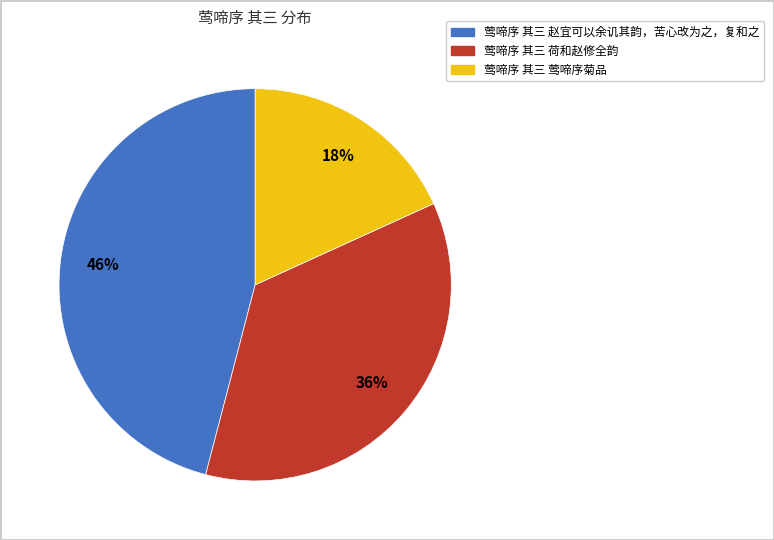

Does any single category account for the majority?

No